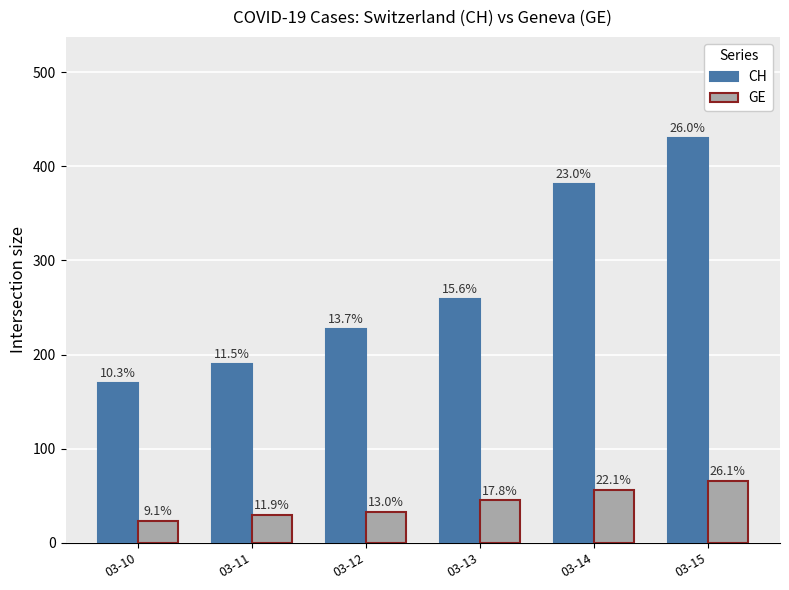

Where is GE nearest to the value 44?

03-13